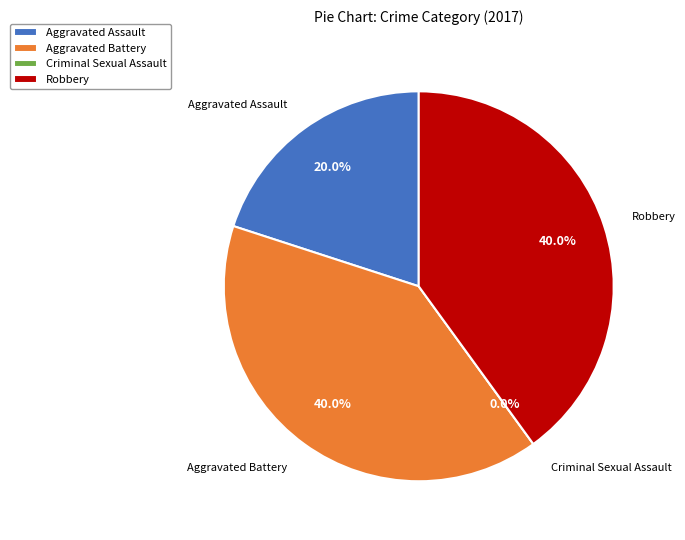

Between Robbery and Aggravated Assault, which is larger?

Robbery